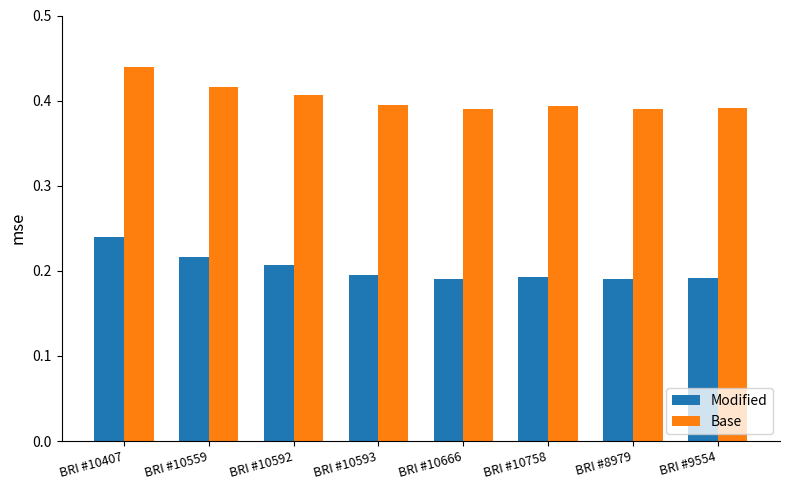

What is the sum of all Base values?

3.2